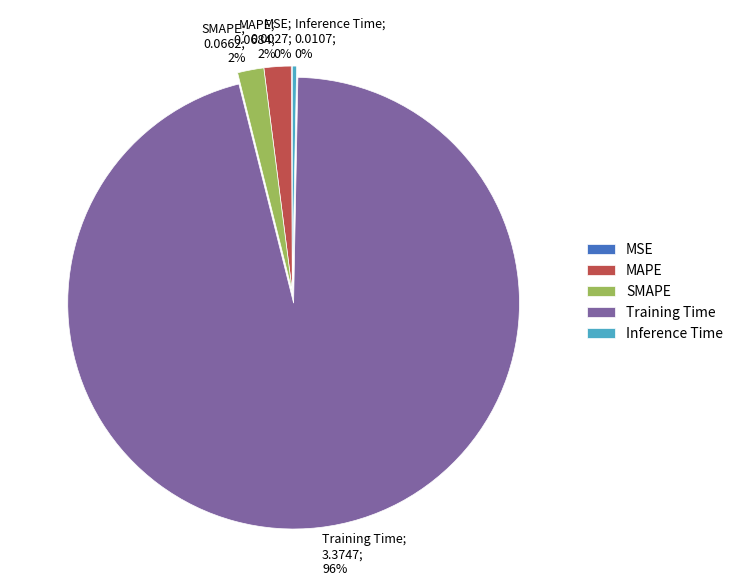

True or false: Training Time accounts for 96% of the total.

True